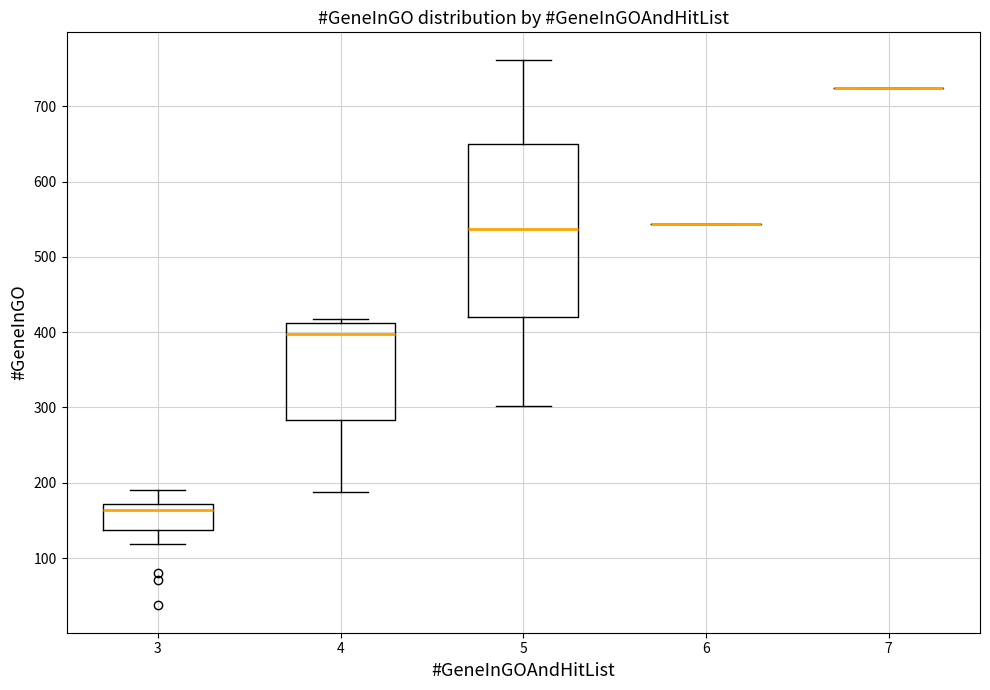

Where is the lower edge of the box at x = 4 on the y-axis? The values are not printed on the chart, so give them approximately, as read against the axis.

280